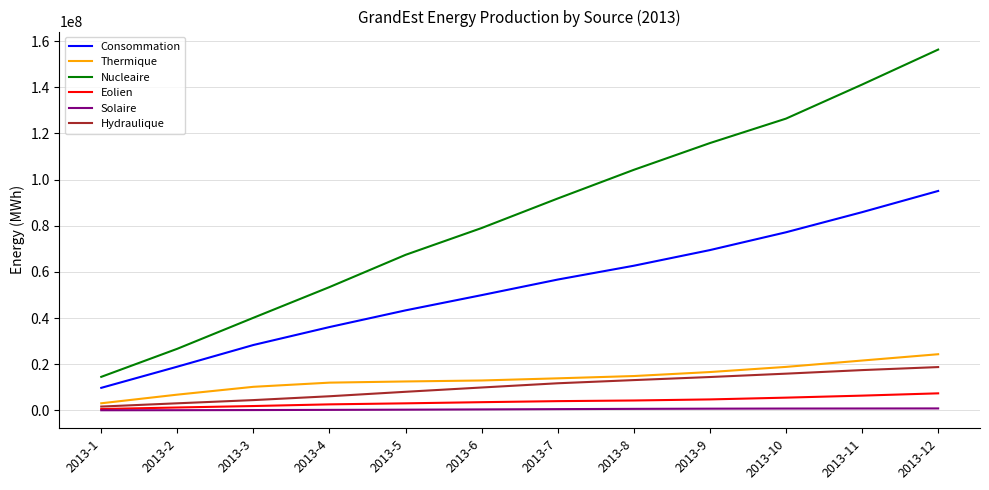

At how many categories does at least one series exceed 113955291?

4